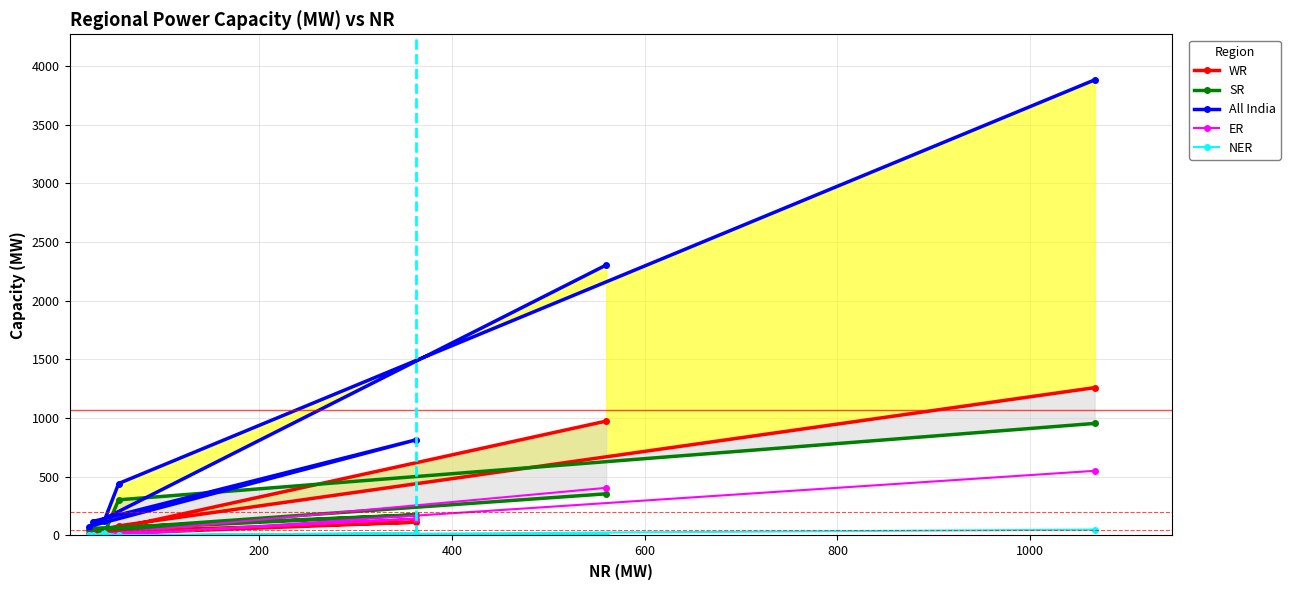

Is it true that All India equals 35 at 600?

False